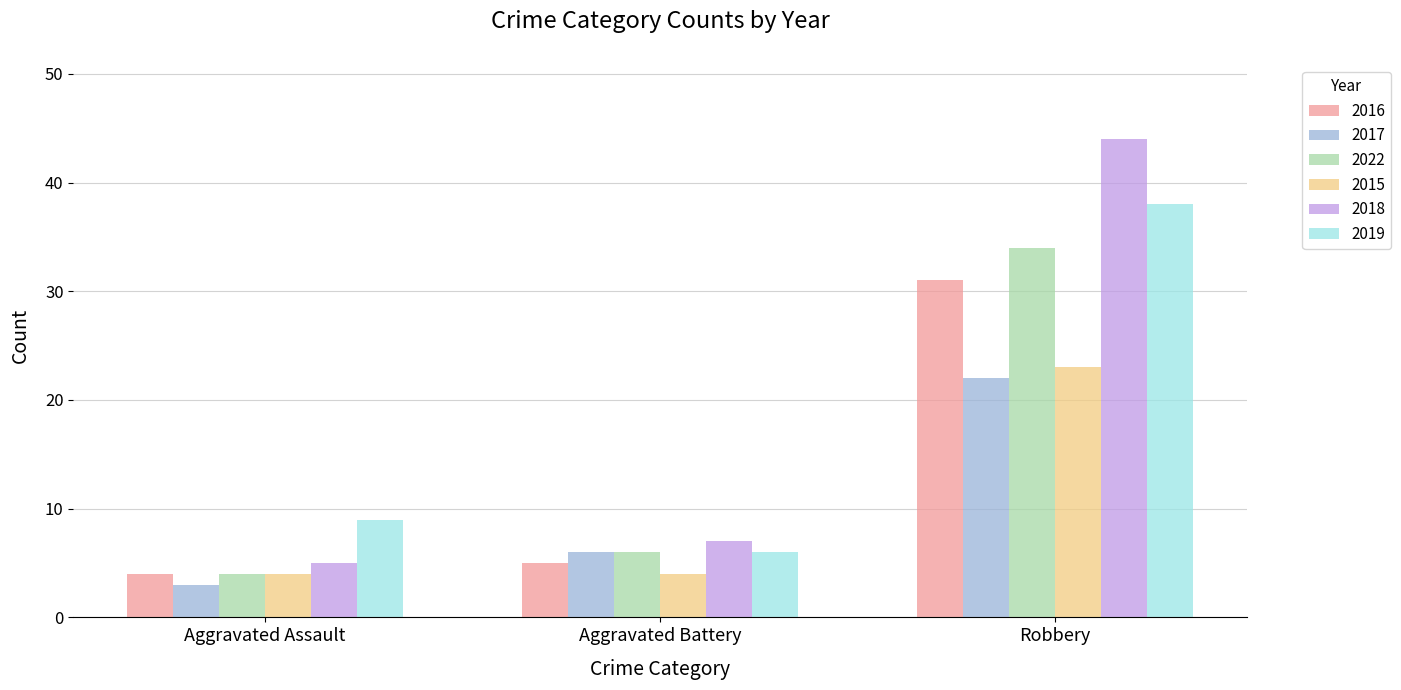

How many distinct data groups are displayed?

6